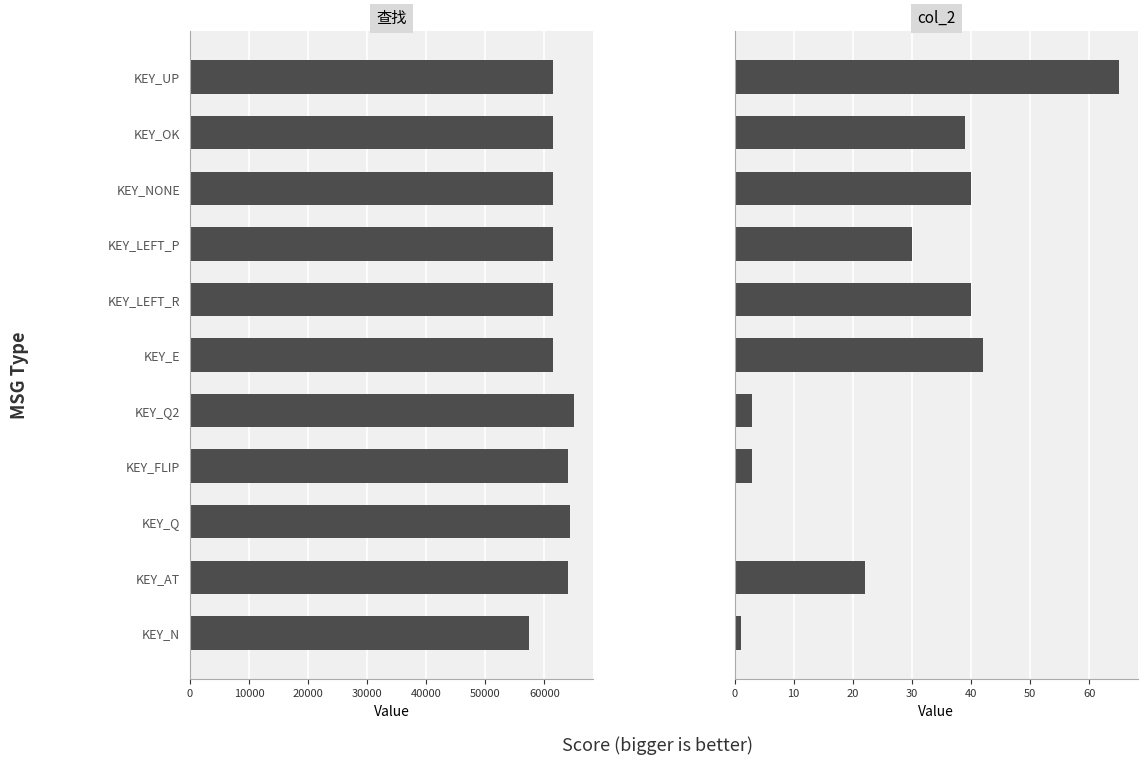

What is the sum of all 查找 values?

683549